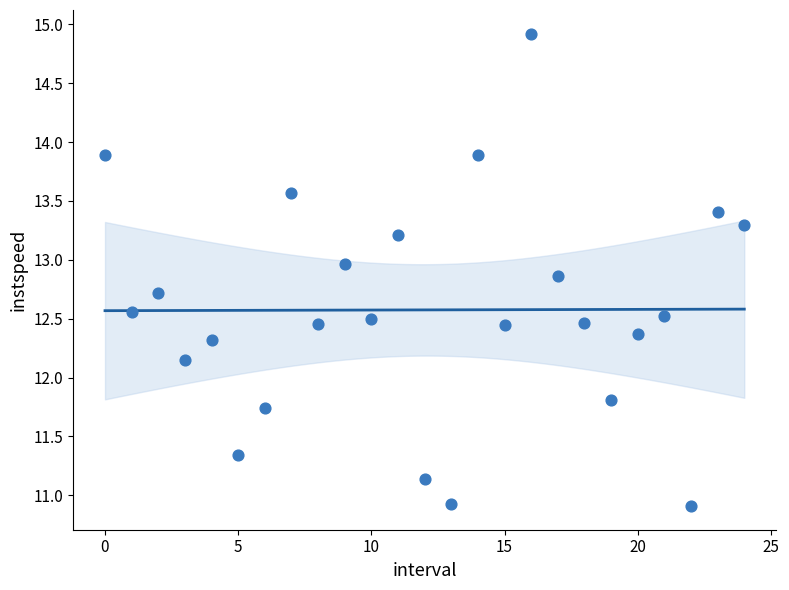

What is the range of Y values (max minus min)?

4.0